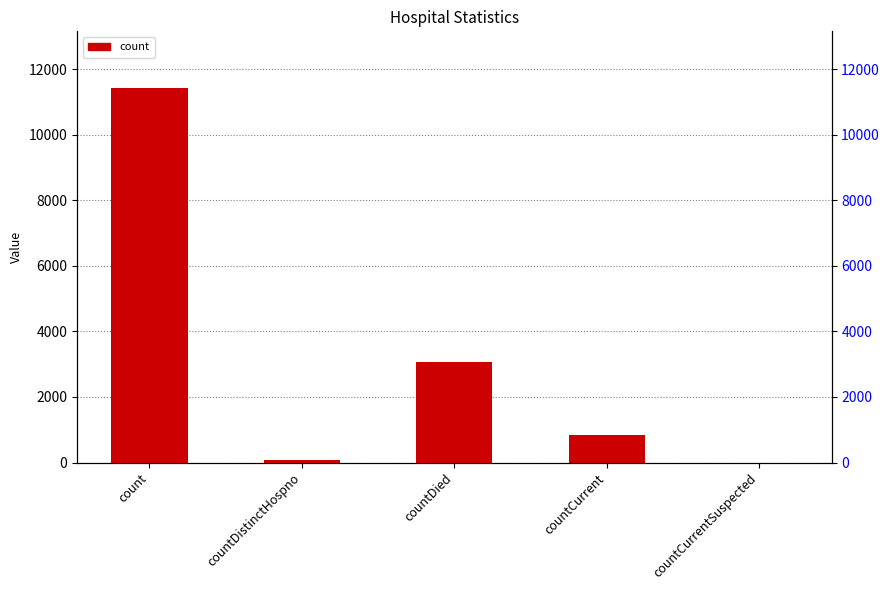

What value does the data have at countDistinctHospno, to the nearest 100?

100